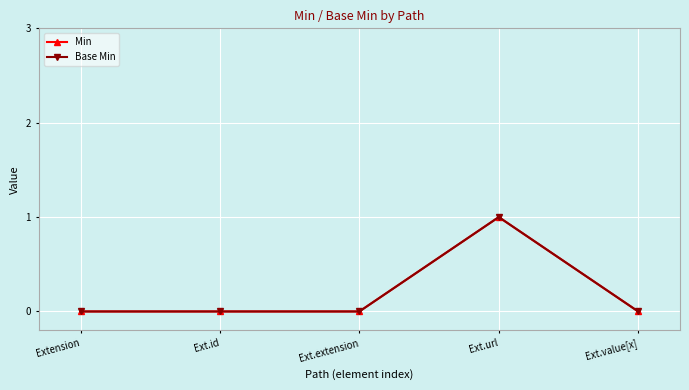

Which series changed the most between Ext.extension and Ext.url?

Min